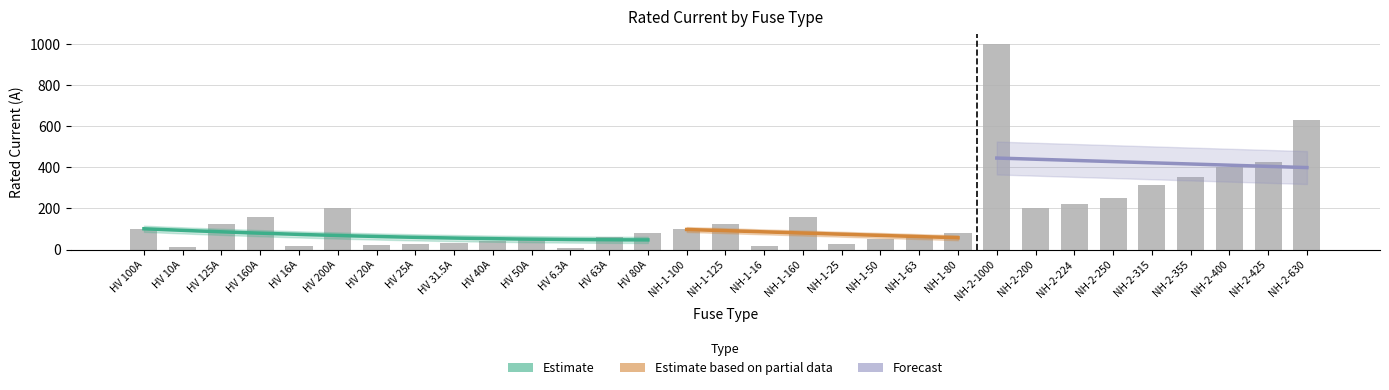

What is the smallest value displayed?

6.3